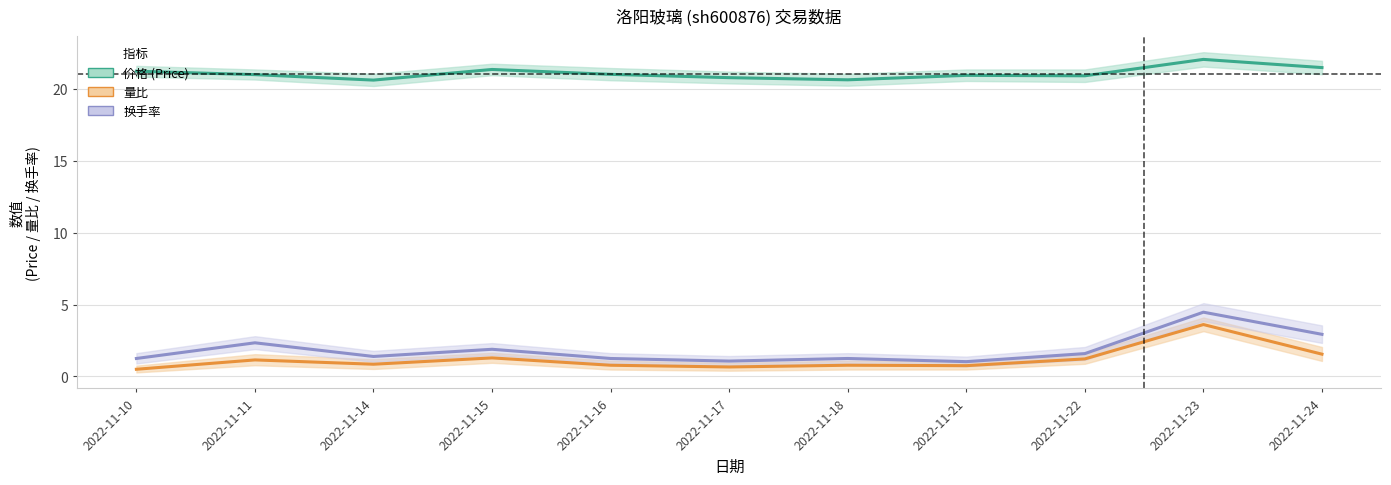

What are all the series names shown in the legend?

价格 (Price), 量比, 换手率